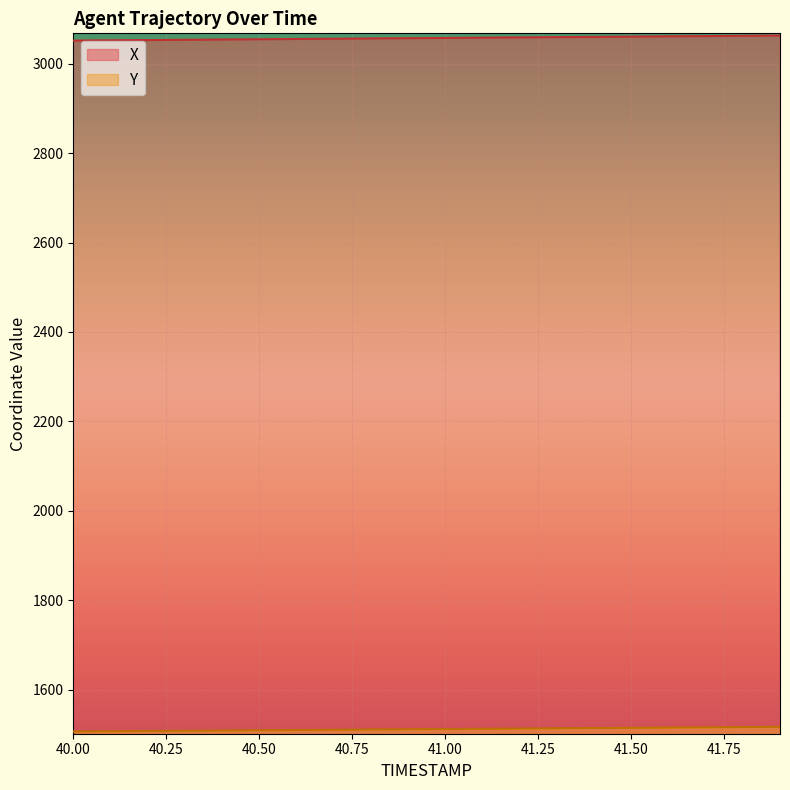

The value of Y at 40.2 is 1507.3. True or false?

True